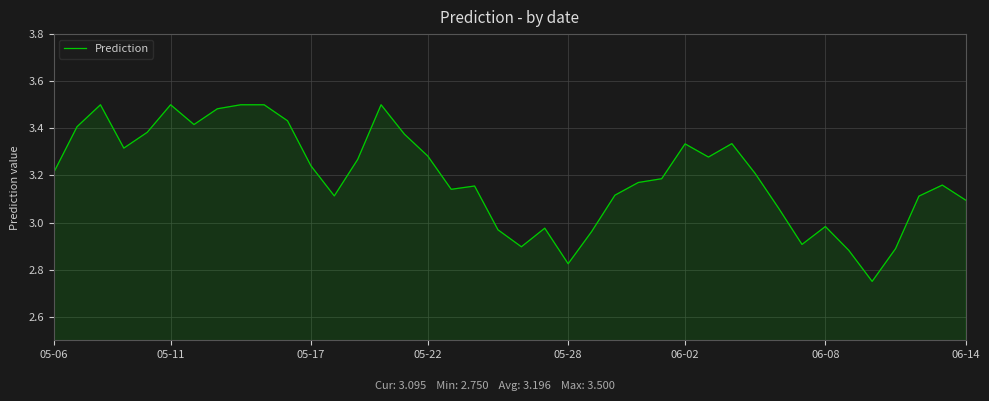

The value at 05-11 is 2.2. True or false?

False